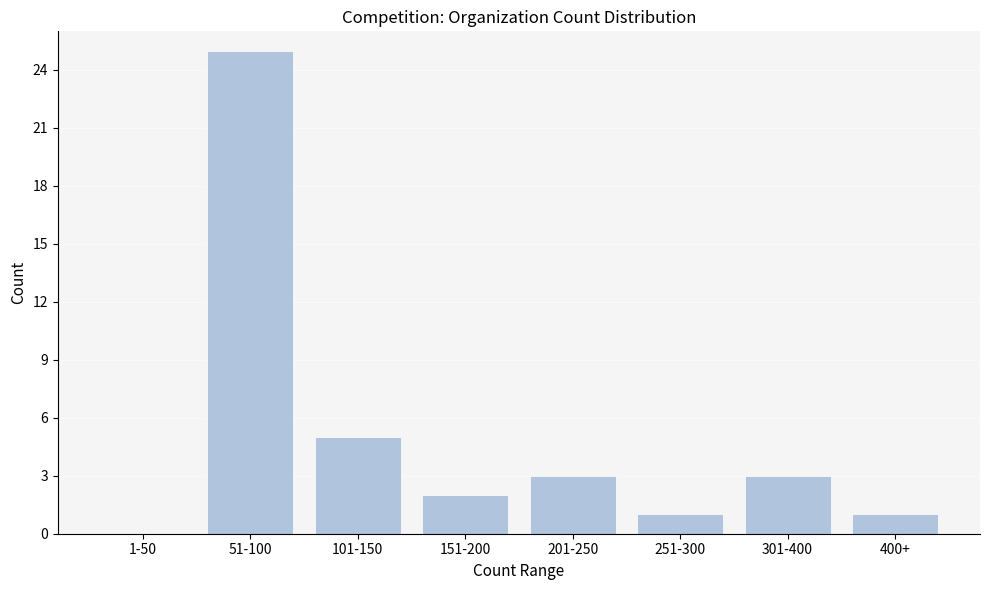

Reading right to left, transcribe all the data shown in this chart.

400+=1	301-400=3	251-300=1	201-250=3	151-200=2	101-150=5	51-100=25	1-50=0